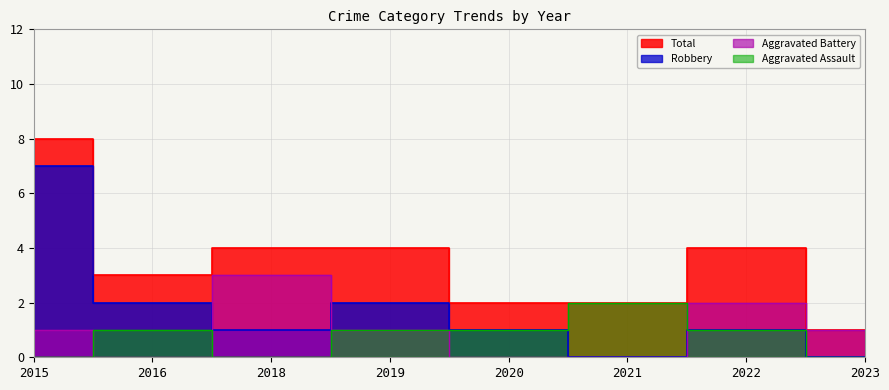

True or false: Aggravated Battery has a value of 3 at 2018.

True